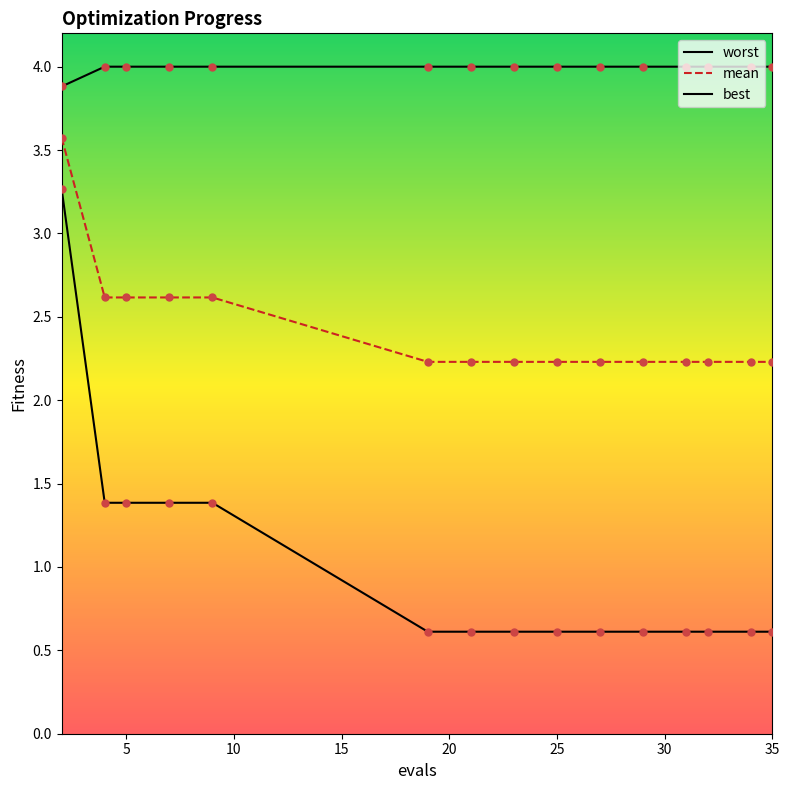

Which series has the widest spread of Y values?

best